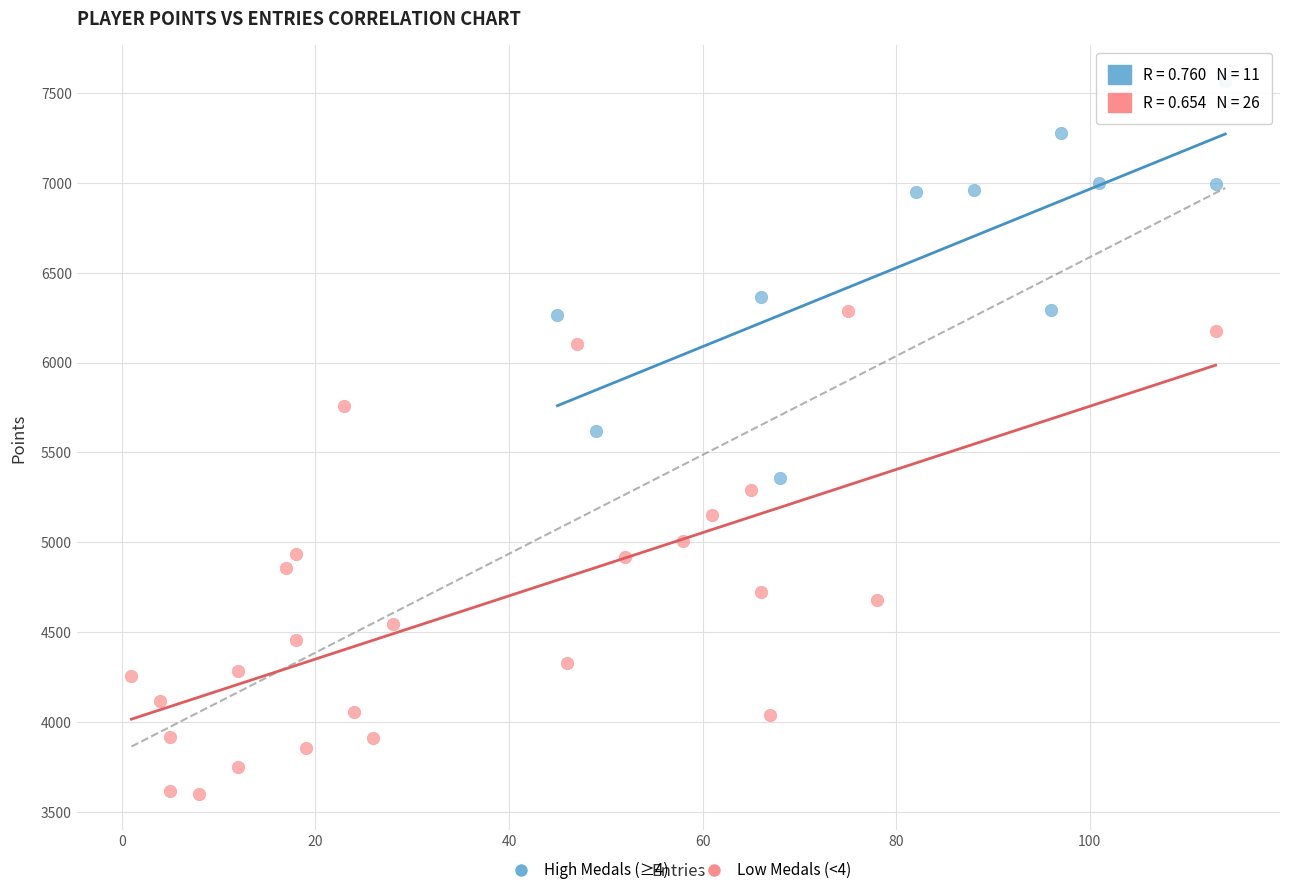

What are all the series names shown in the legend?

High Medals (≥4), Low Medals (<4)